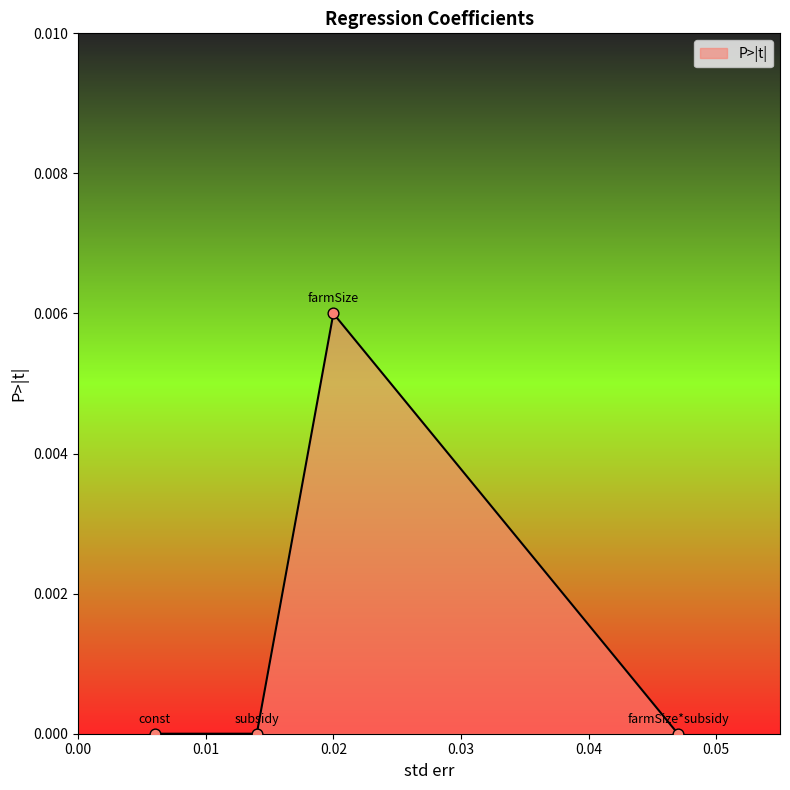

True or false: the data has more than 1 interior local peaks.

False